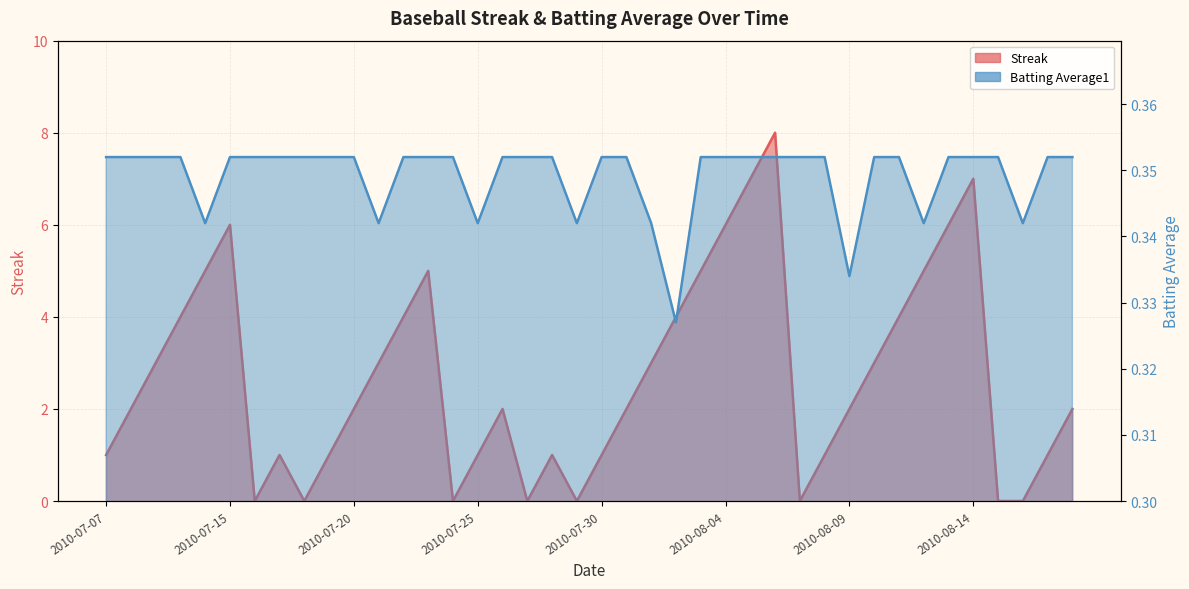

How many lines are shown in the chart?

2